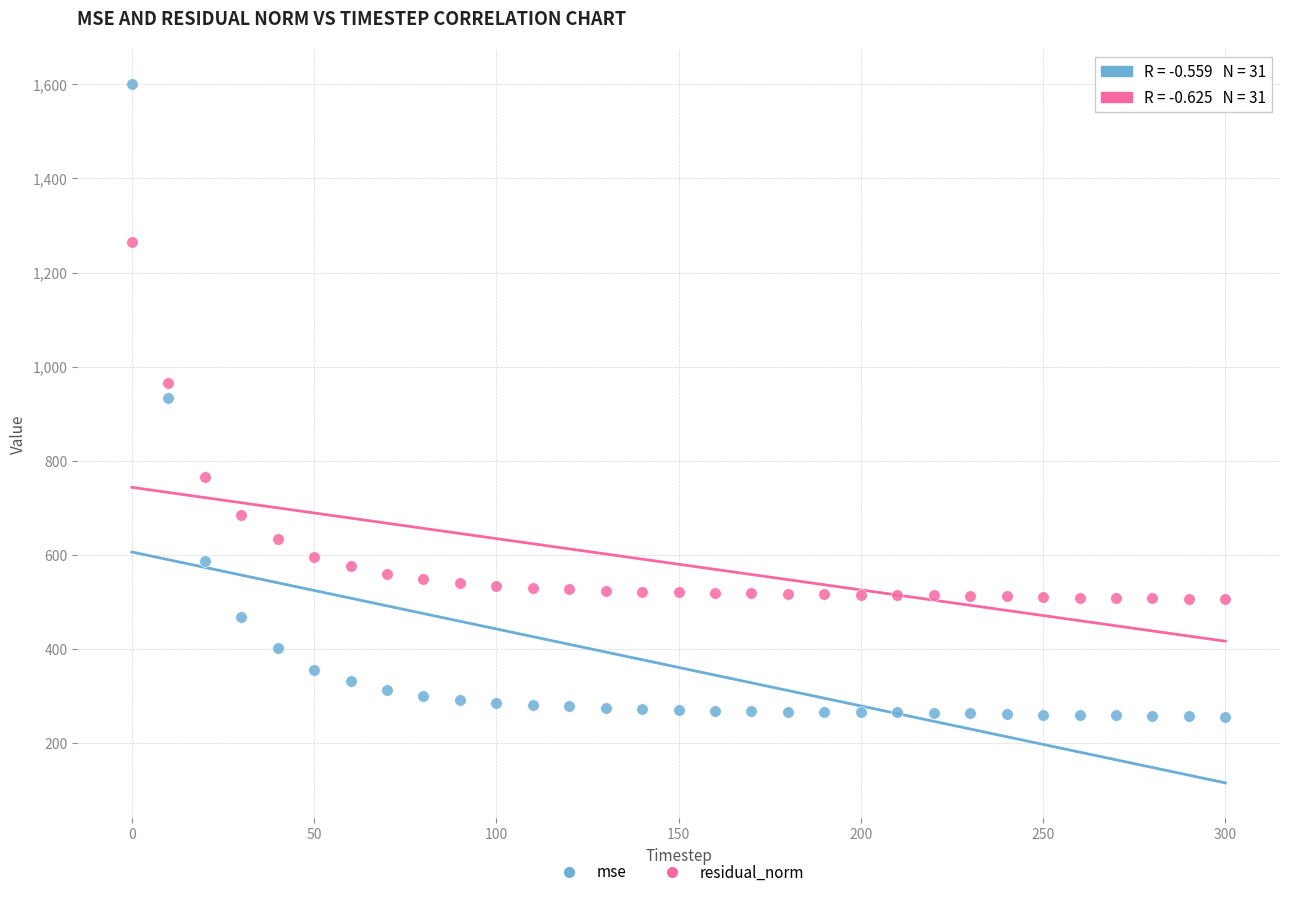

Across all data points, what is the range of Y values (max minus min)?

1343.8